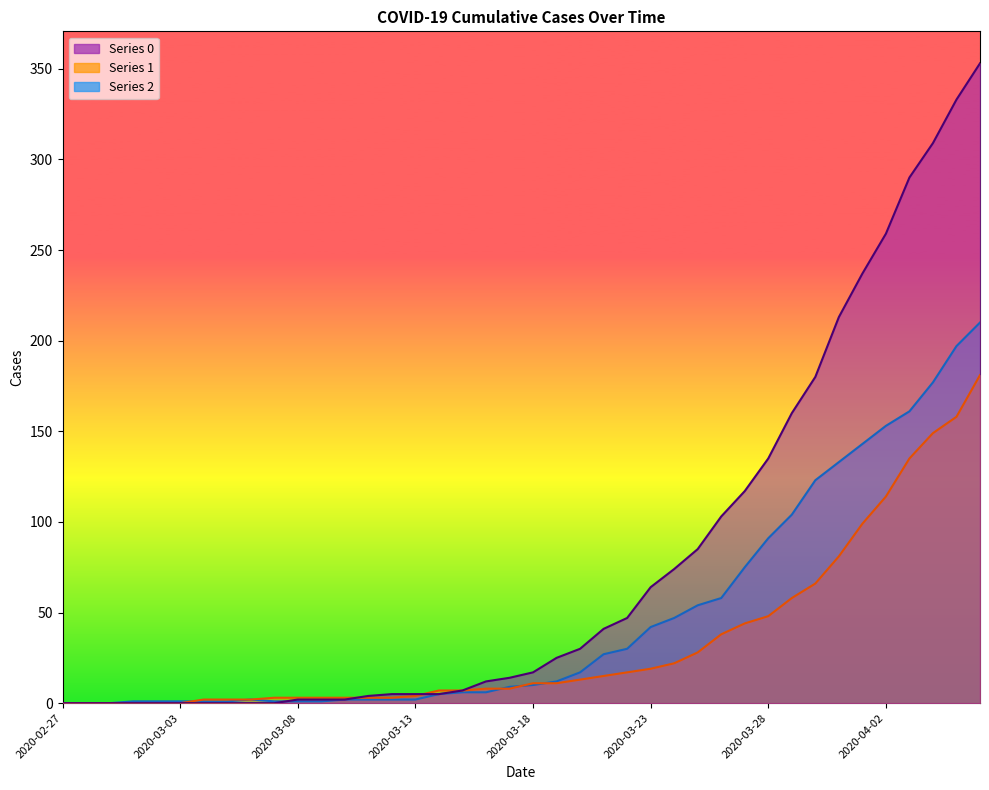

True or false: 0 has more than 1 interior local peaks.

False